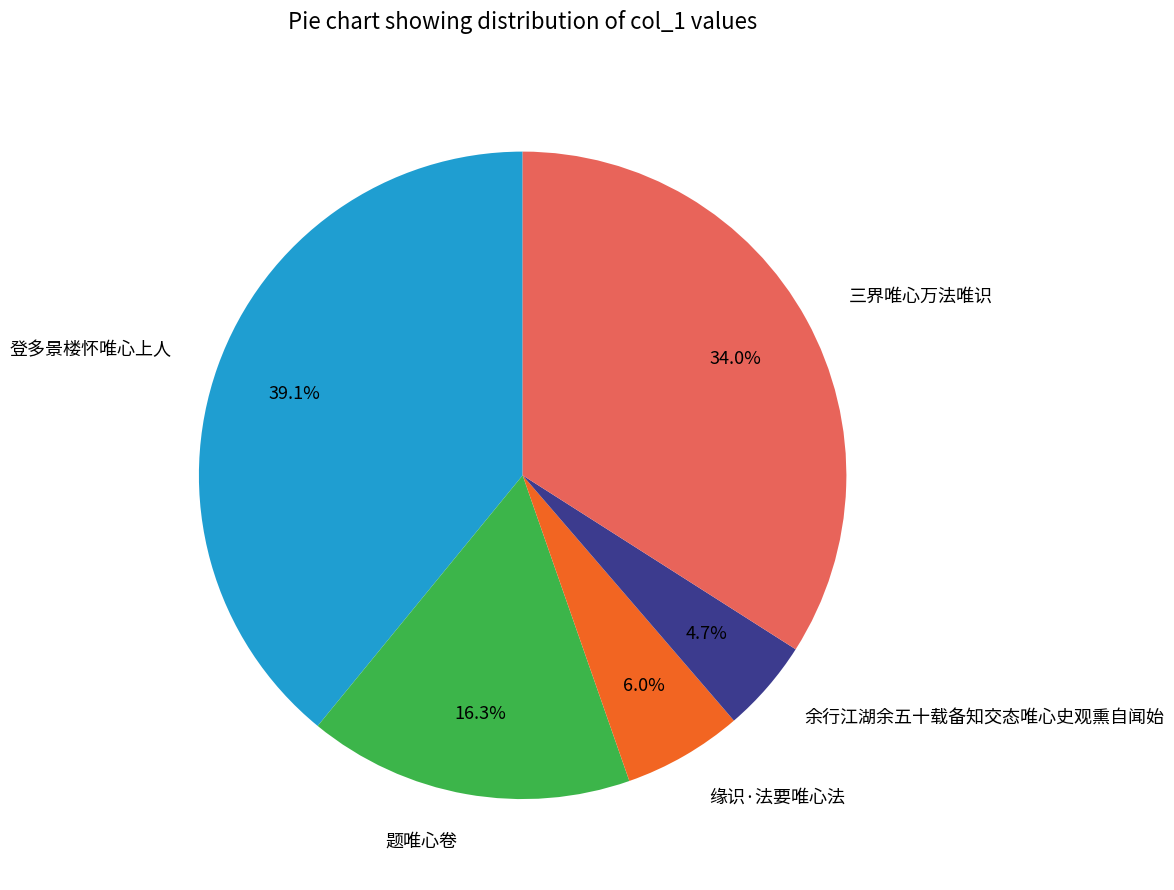

What is the largest slice in the pie chart?

登多景楼怀唯心上人